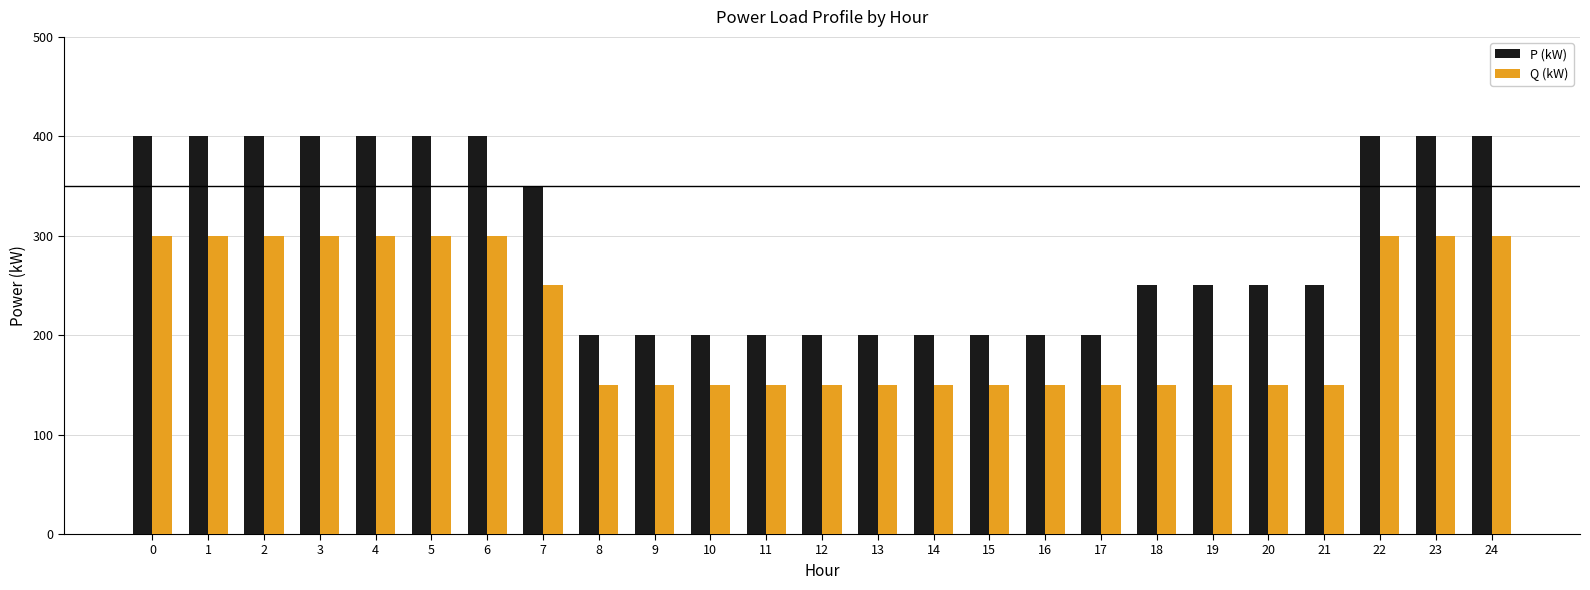

What are all the series names shown in the legend?

P (kW), Q (kW)